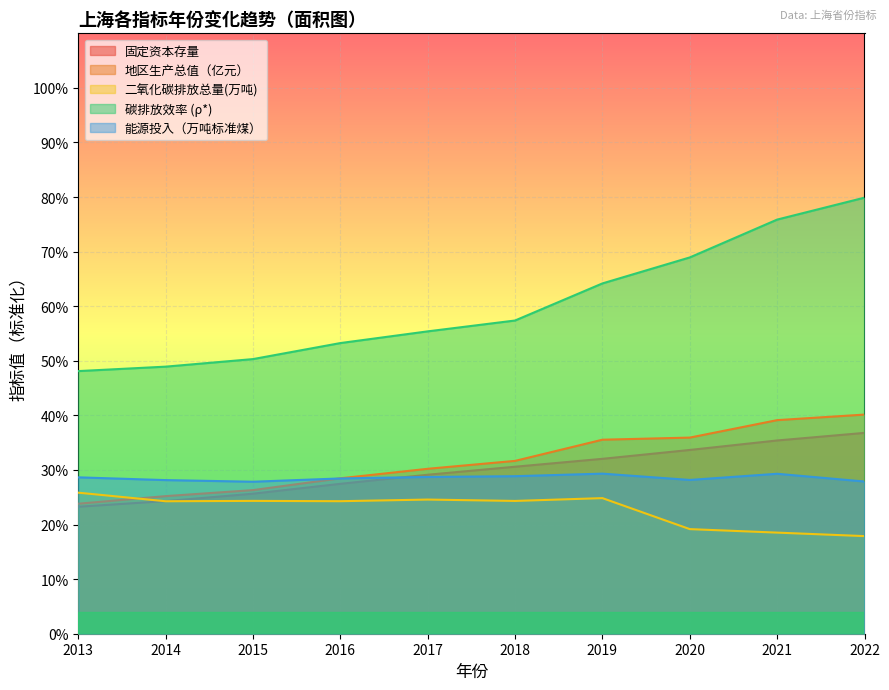

The 固定资本存量 series shows 0.3 at 2014. True or false?

False